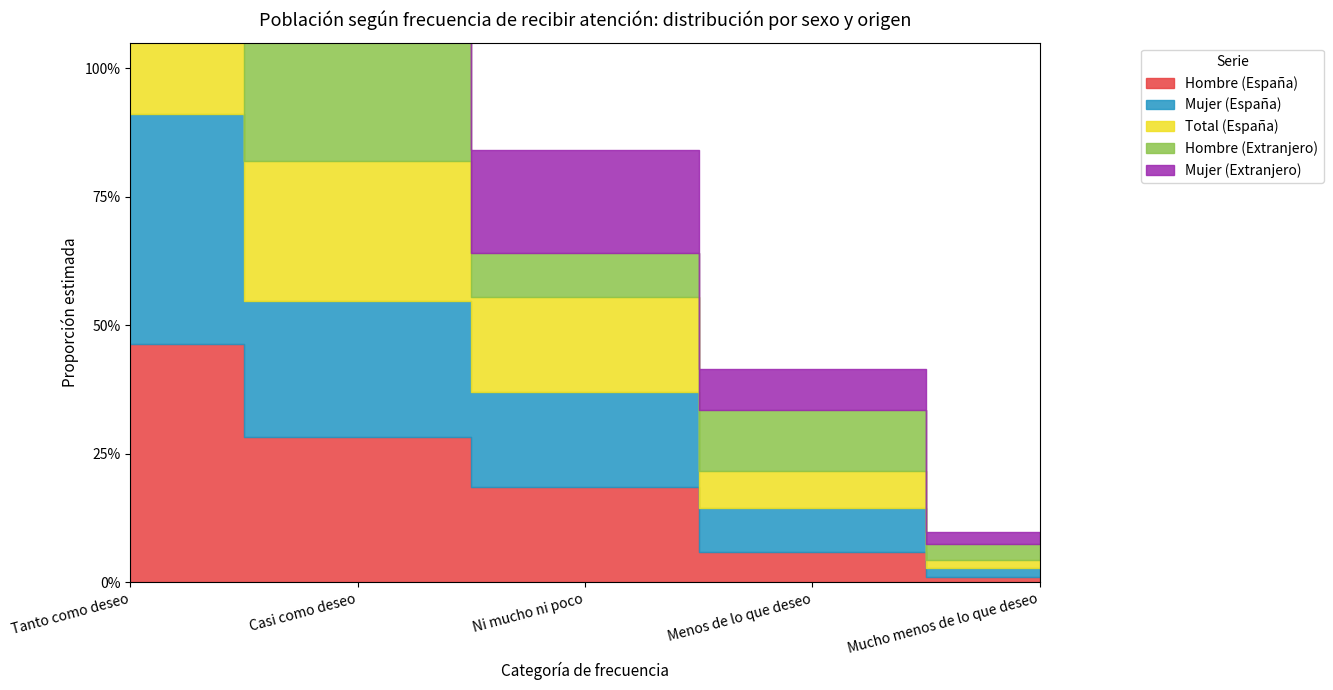

List the labels in order of Mujer (España) value, largest first.

Tanto como deseo, Casi como deseo, Ni mucho ni poco, Menos de lo que deseo, Mucho menos de lo que deseo